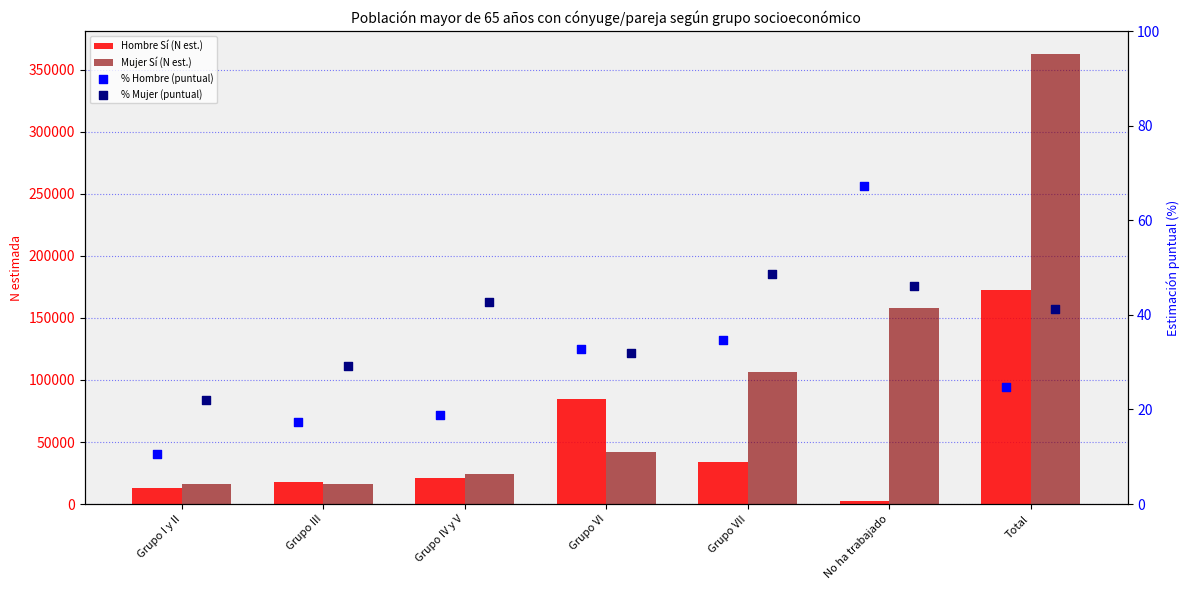

Which series has the largest total across all categories?

Mujer Sí (N est.)